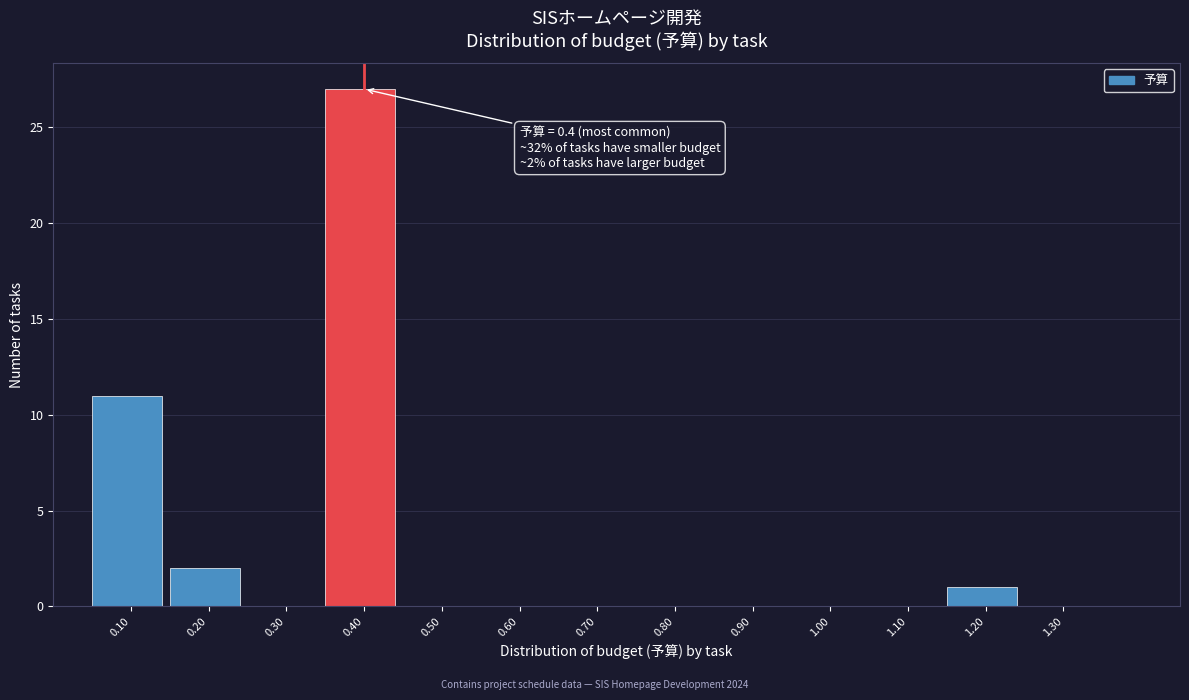

Over which range of the x-axis is the bar tallest?

0.35 to 0.45